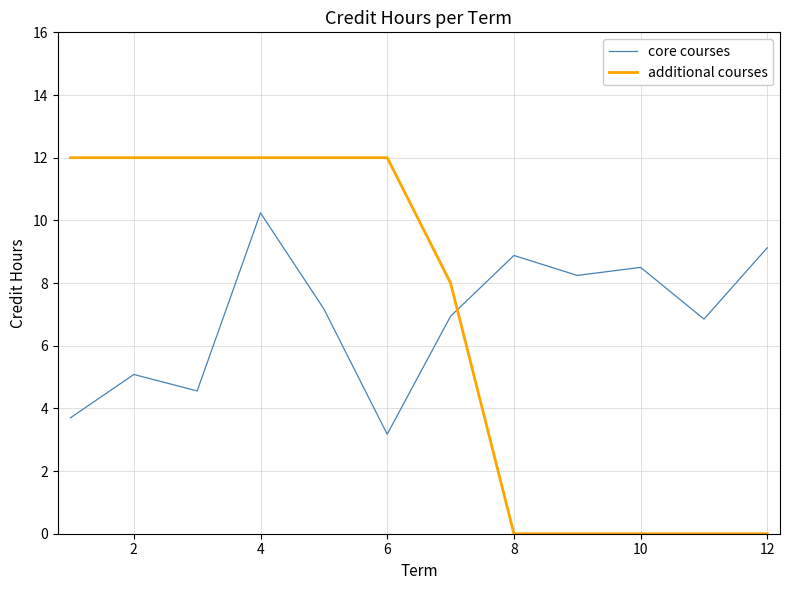

Reading left to right, what are all the values shown in this chart?

core courses: 3.7	5.1	4.6	10.2	7.2	3.2	6.9	8.9	8.2	8.5	6.8	9.1
additional courses: 12.0	12.0	12.0	12.0	12.0	12.0	8.0	0.0	0.0	0.0	0.0	0.0